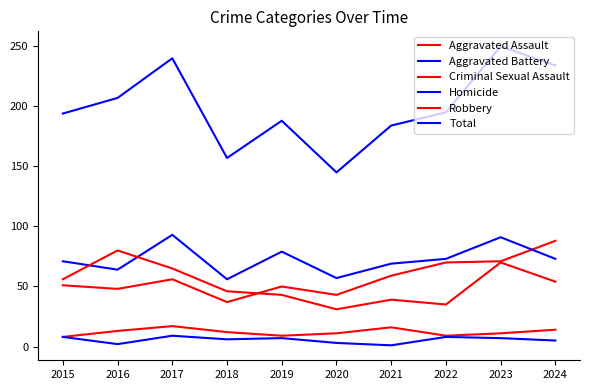

How many lines are shown in the chart?

6